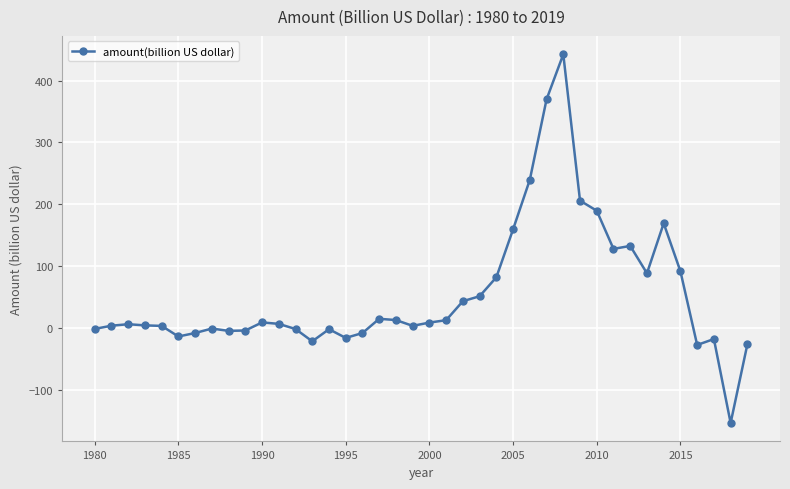

What is the greatest value displayed?

442.5